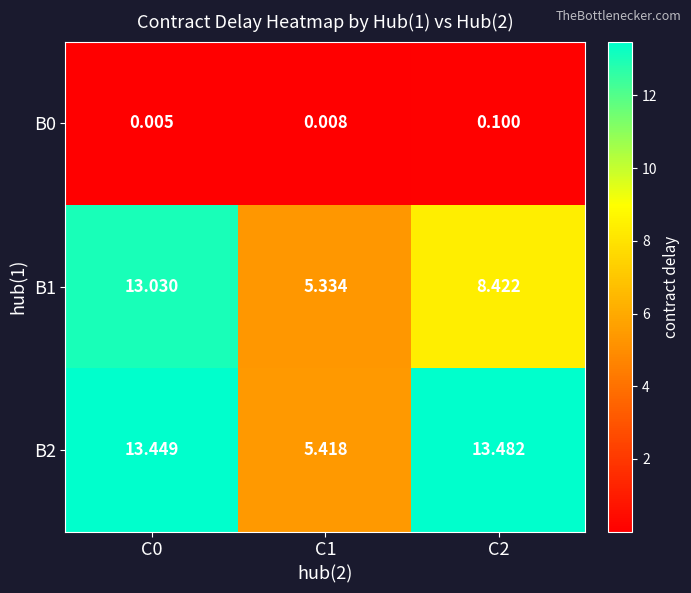

What is the difference between the highest and lowest values at C1?

5.4